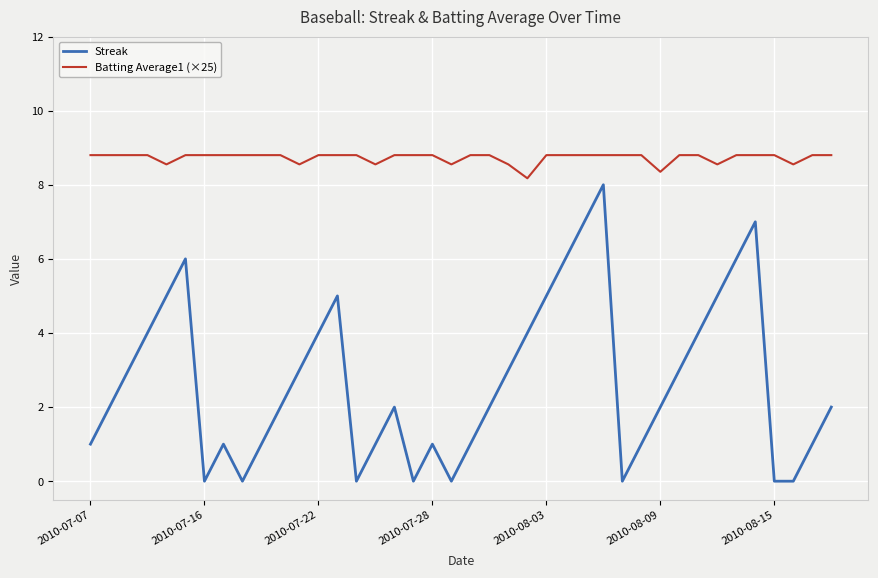

Which series has the largest total across all categories?

Batting Average1 (×25)